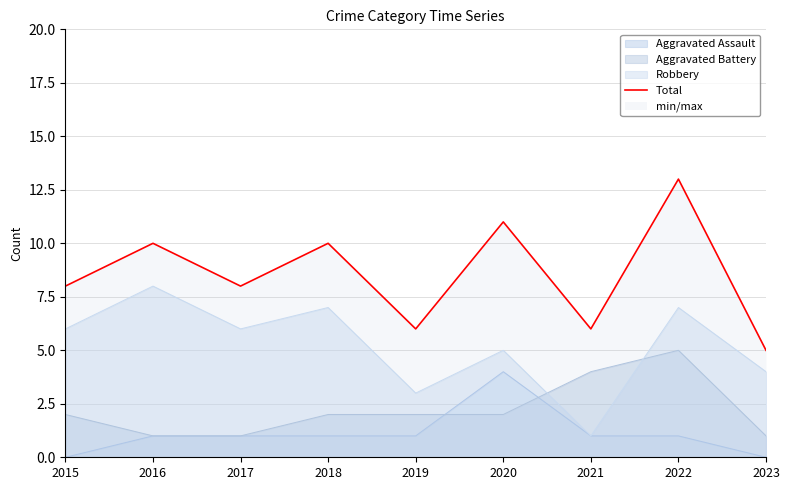

What is the greatest value displayed?

13